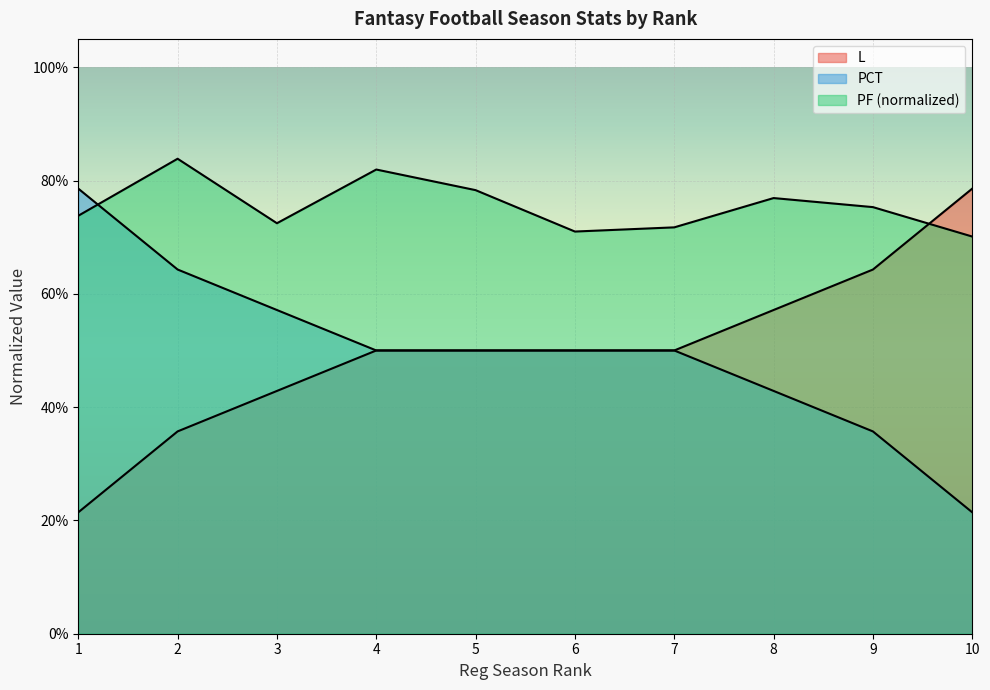

Reading left to right, transcribe all the data shown in this chart.

L: 0.2	0.4	0.4	0.5	0.5	0.5	0.5	0.6	0.6	0.8
PF: 0.7	0.8	0.7	0.8	0.8	0.7	0.7	0.8	0.8	0.7
PCT: 0.8	0.6	0.6	0.5	0.5	0.5	0.5	0.4	0.4	0.2